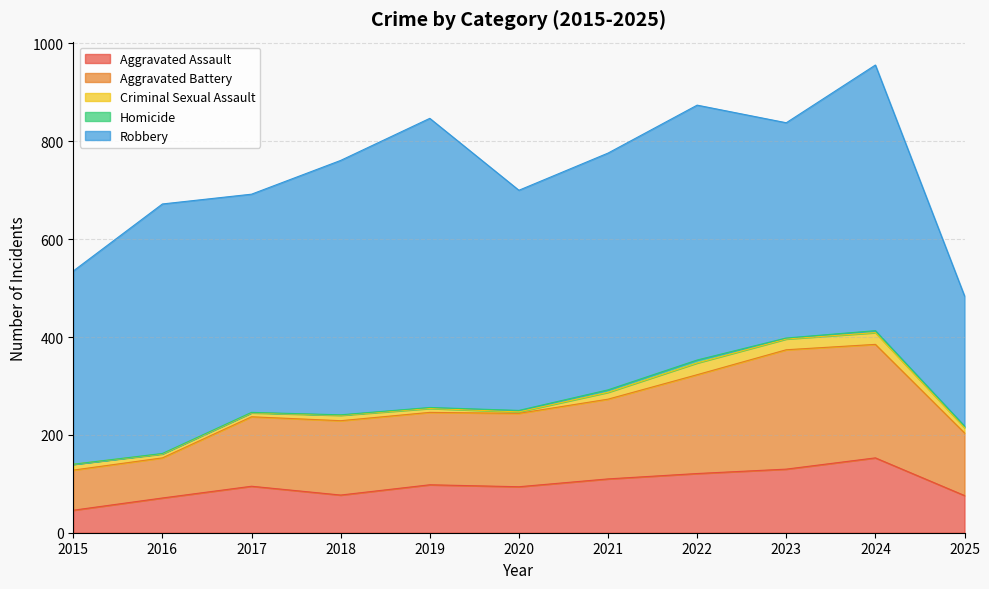

Which series changed the most between 2019 and 2022?

Robbery